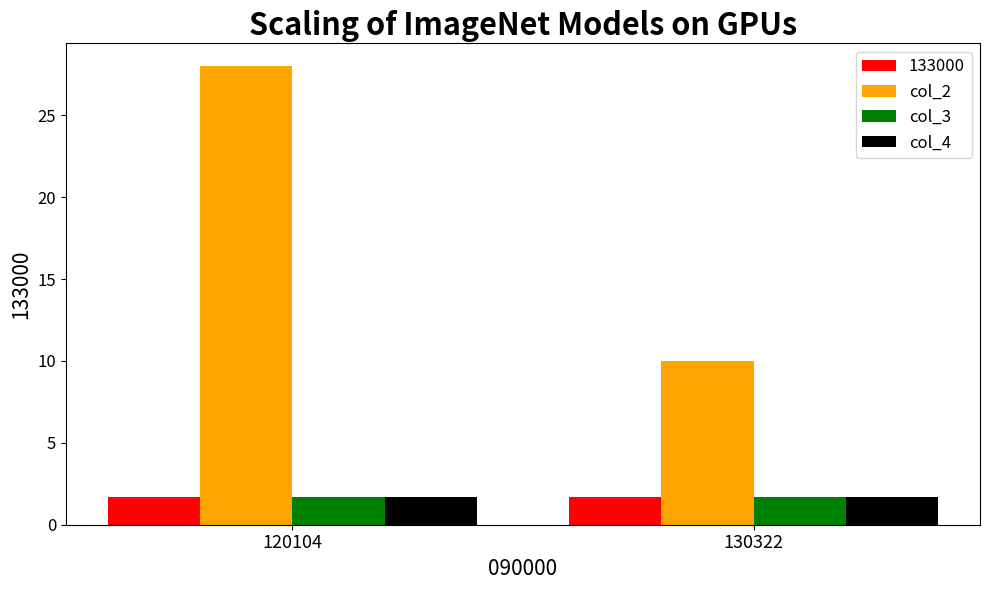

List the labels in order of col_2 value, largest first.

120104, 130322